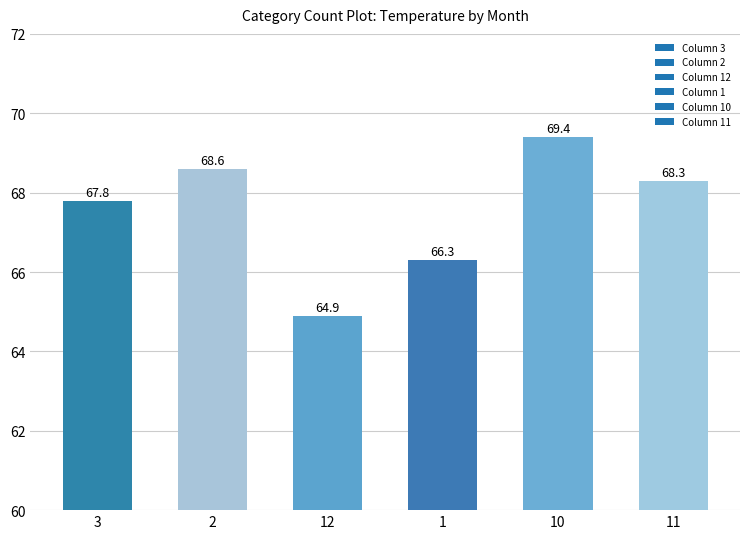

What is the sum of the values at 12 and 2?

133.5